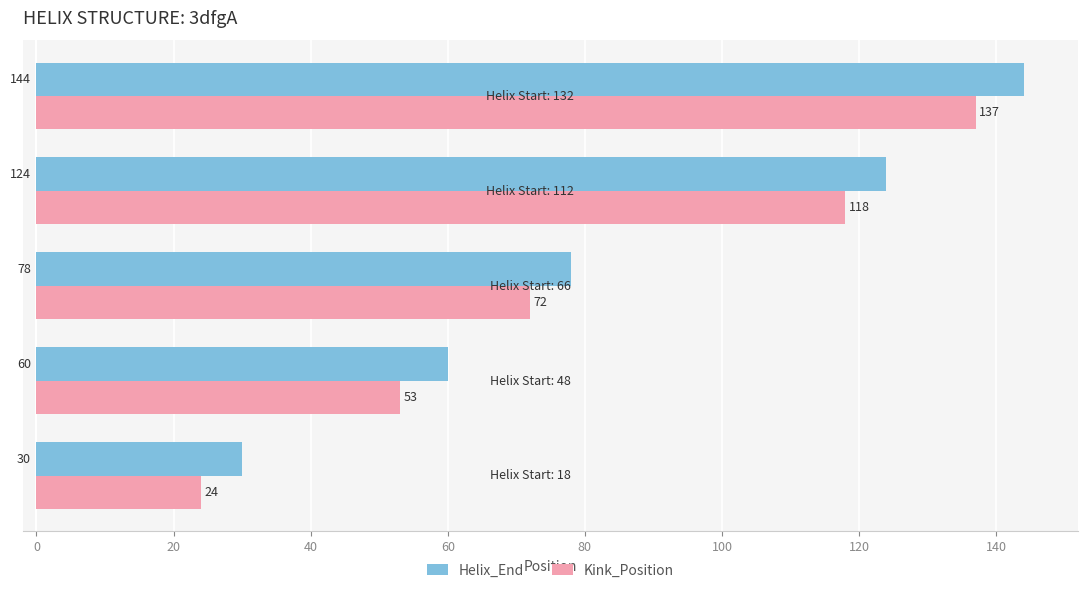

What is the lowest value of the Kink_Position series?

24